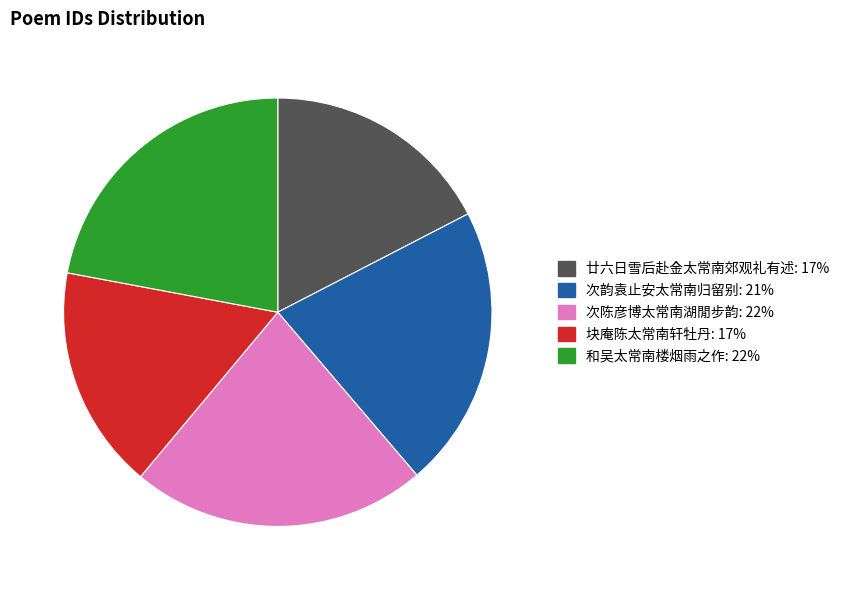

Is there a majority slice in this chart?

No